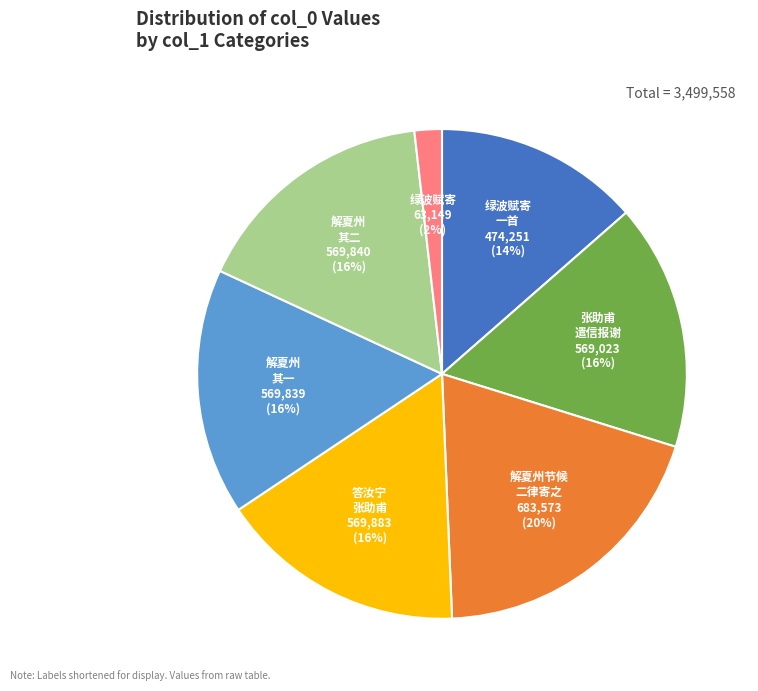

Is there any slice that represents more than half of the pie?

No